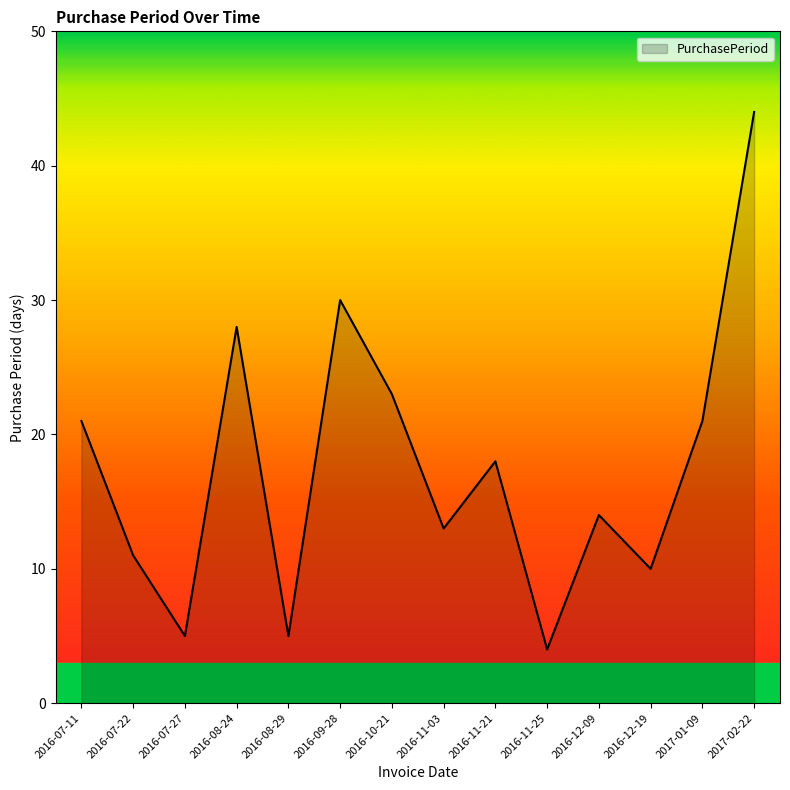

How many lines are shown in the chart?

1